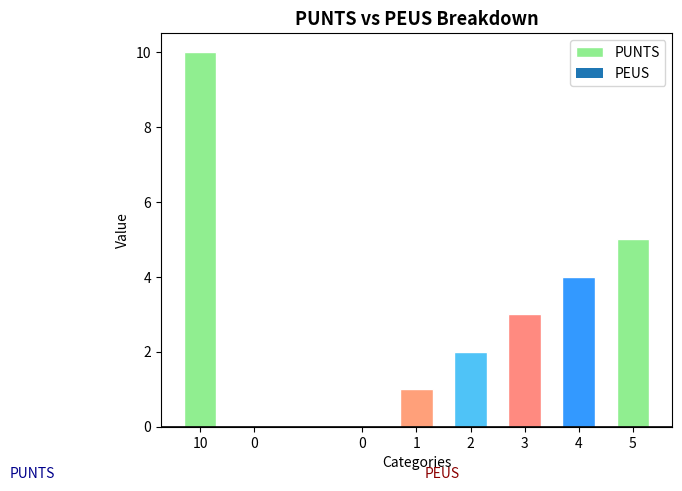

What is the approximate value at 10, to the nearest 10?

10